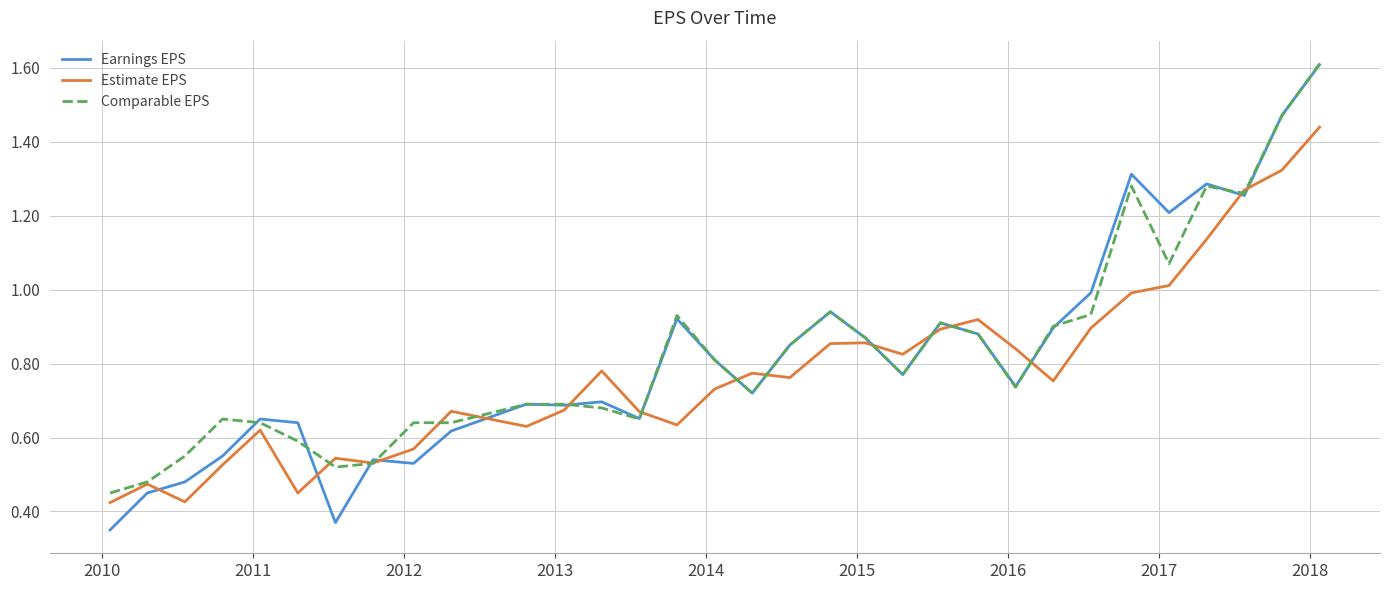

Which series has the widest spread of values?

Earnings EPS